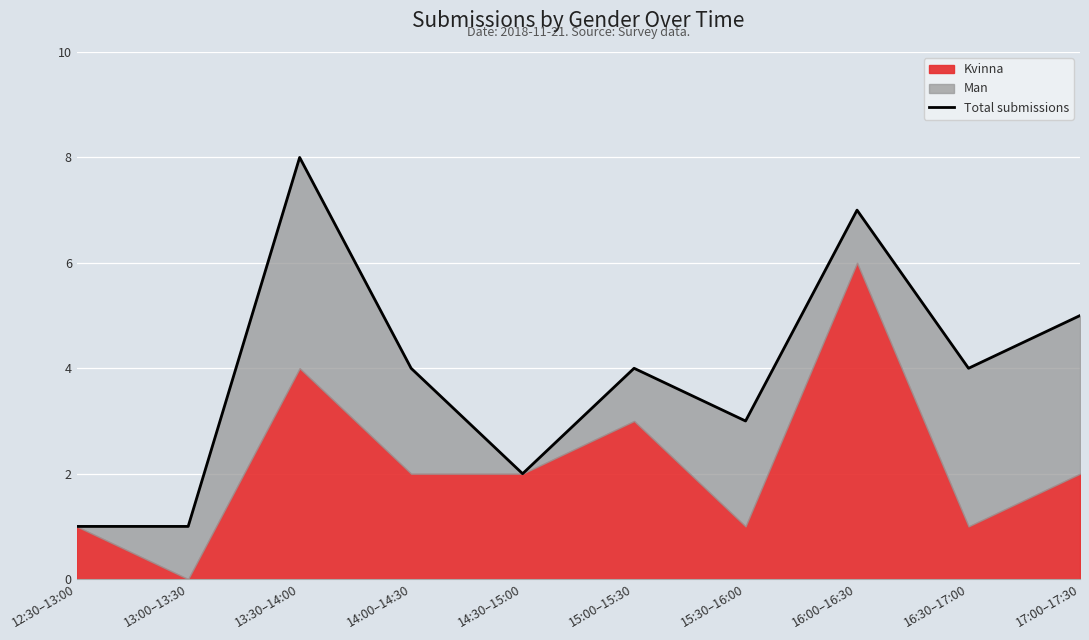

How many points are lower than both their immediate neighbors (excluding endpoints)?

3